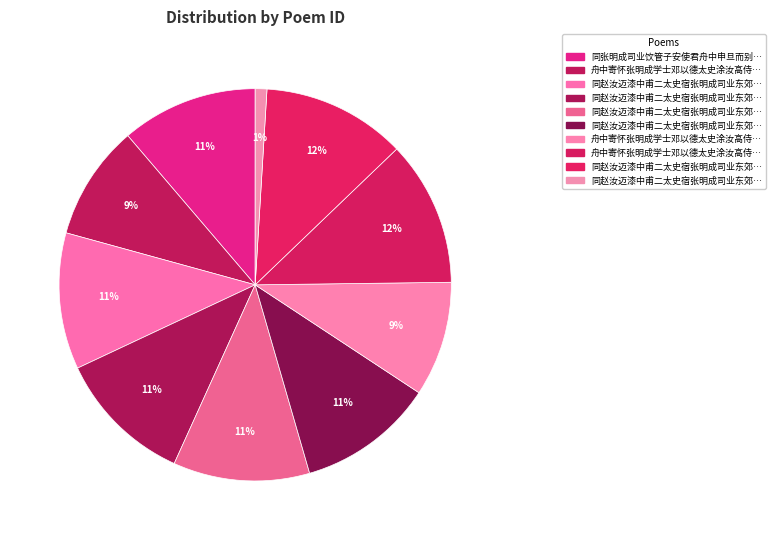

To the nearest percent, what is the difference between the largest and smallest slice percentages?

11%